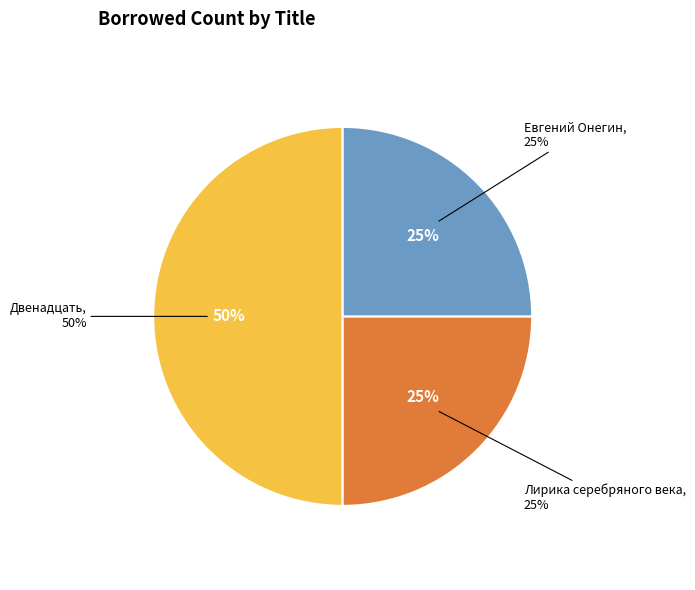

To the nearest percent, what is the combined percentage of Лирика серебряного века and Евгений Онегин?

50%